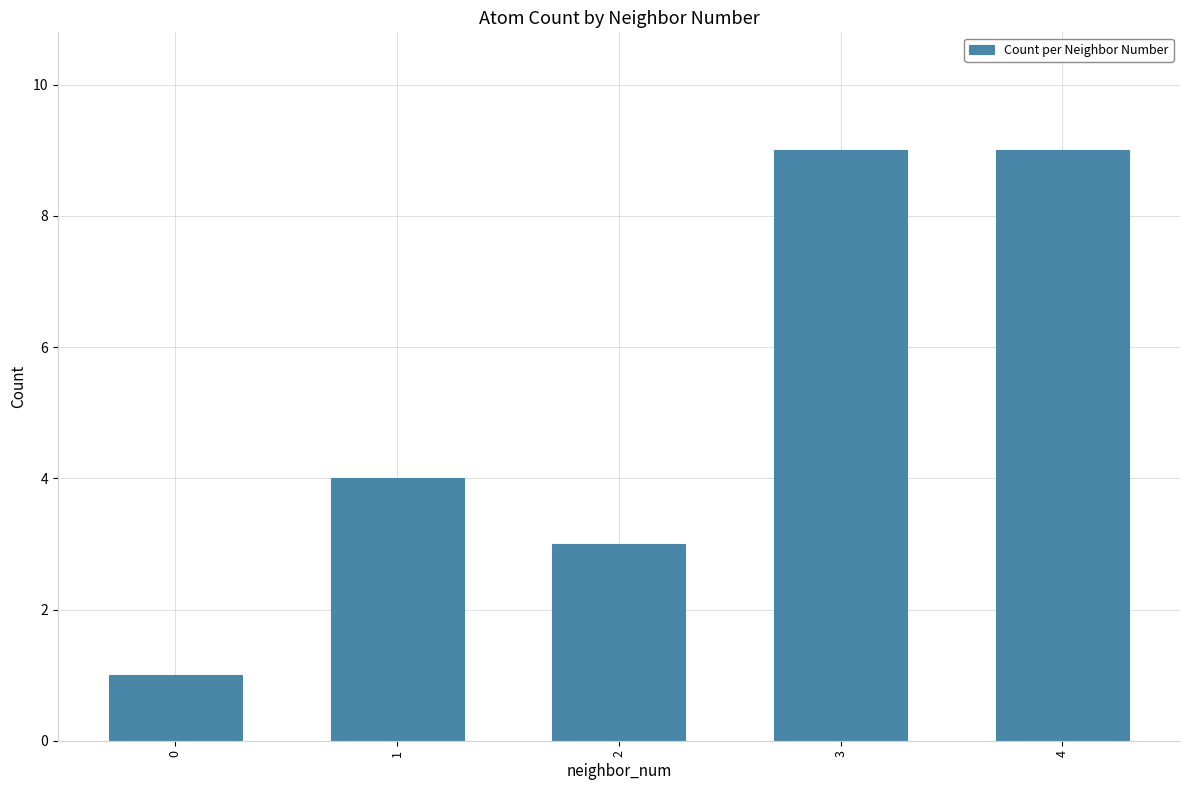

What is the sum of all values?

26